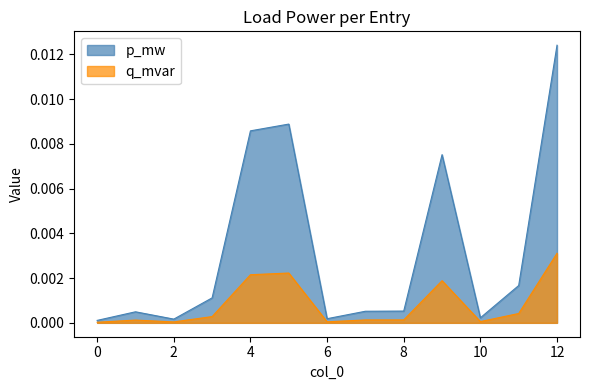

Count the number of data series in this chart.

2